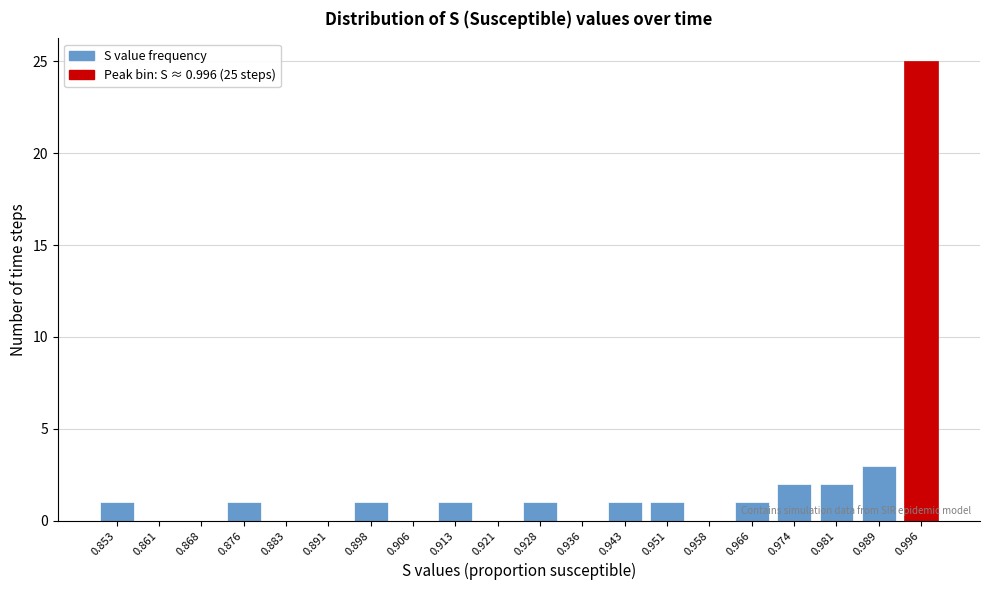

Reading left to right, extract all data points from this chart.

0.853=1	0.861=0	0.868=0	0.876=1	0.883=0	0.891=0	0.898=1	0.906=0	0.913=1	0.921=0	0.928=1	0.936=0	0.943=1	0.951=1	0.958=0	0.966=1	0.974=2	0.981=2	0.989=3	0.996=25